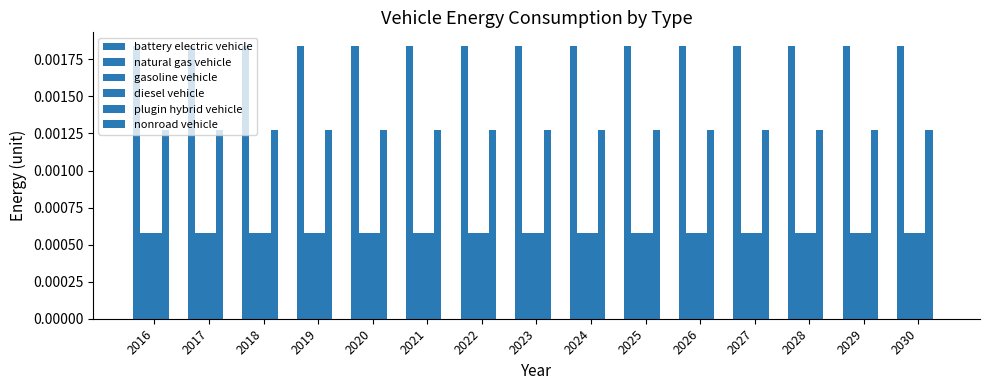

List the labels in order of battery electric vehicle value, largest first.

2016, 2017, 2018, 2019, 2020, 2021, 2022, 2023, 2024, 2025, 2026, 2027, 2028, 2029, 2030